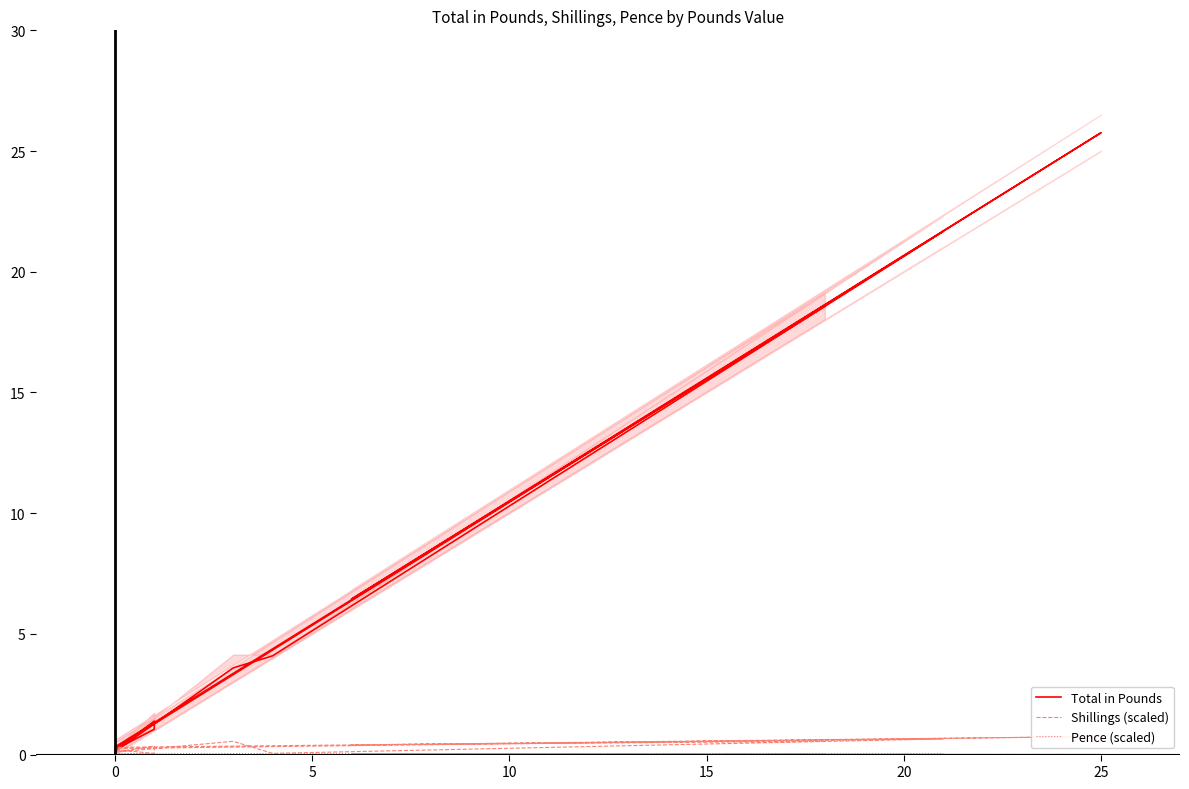

True or false: Shillings (scaled) and Pence (scaled) cross at least once.

False